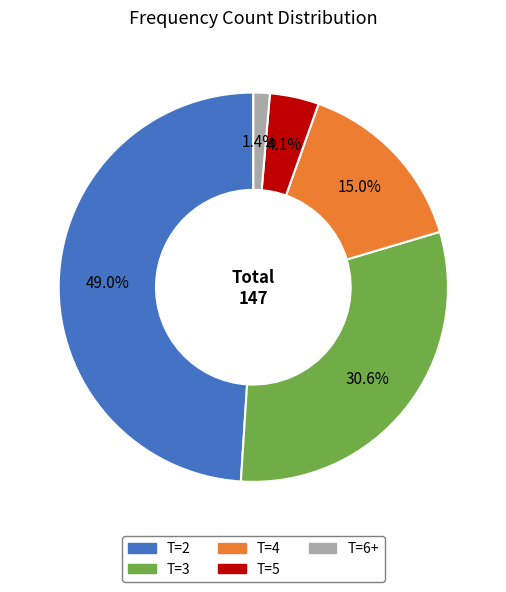

Does any single category account for the majority?

No